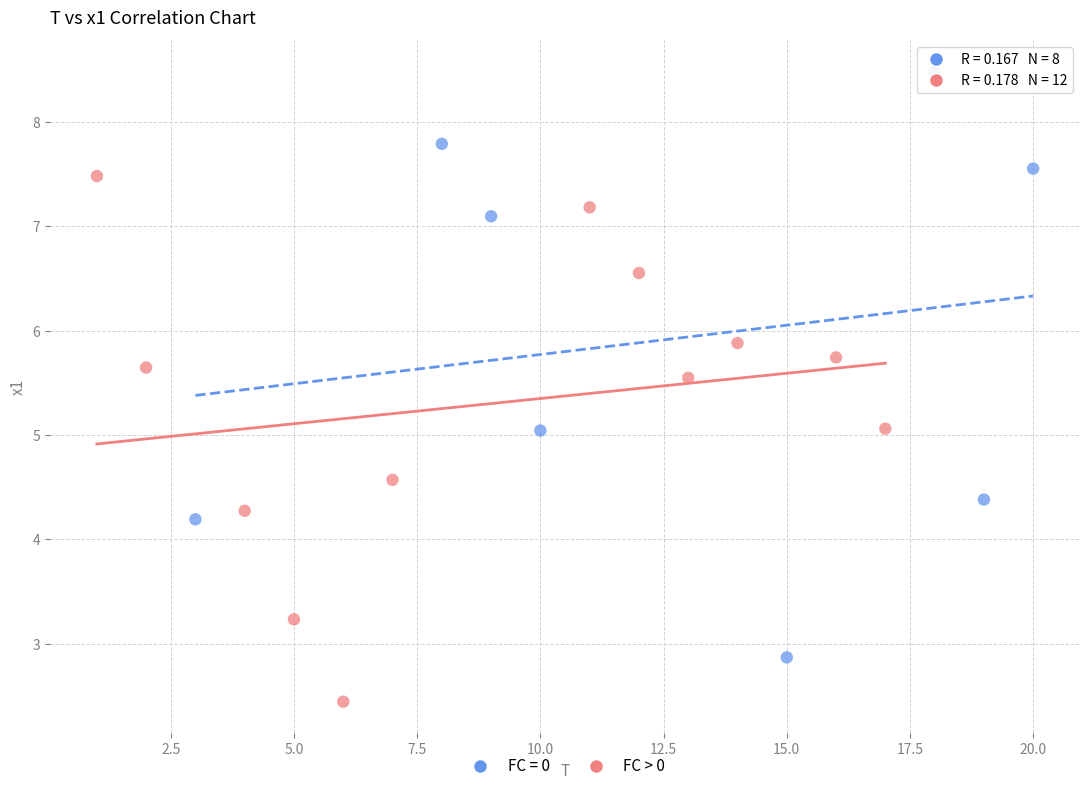

Which series contains the highest Y value?

FC = 0